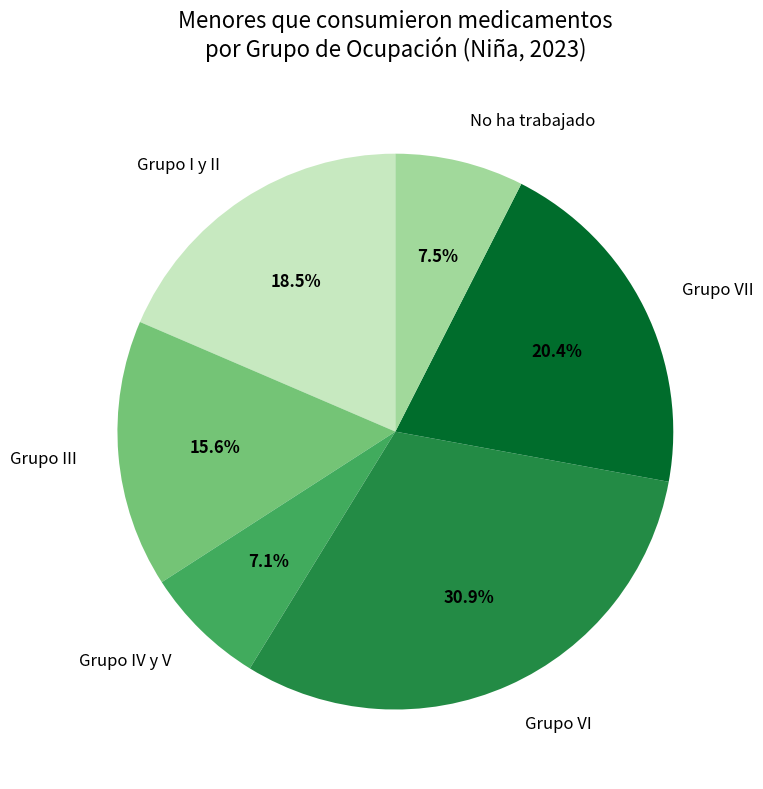

What is the ratio of the value at Grupo VII to the value at Grupo IV y V?

2.9